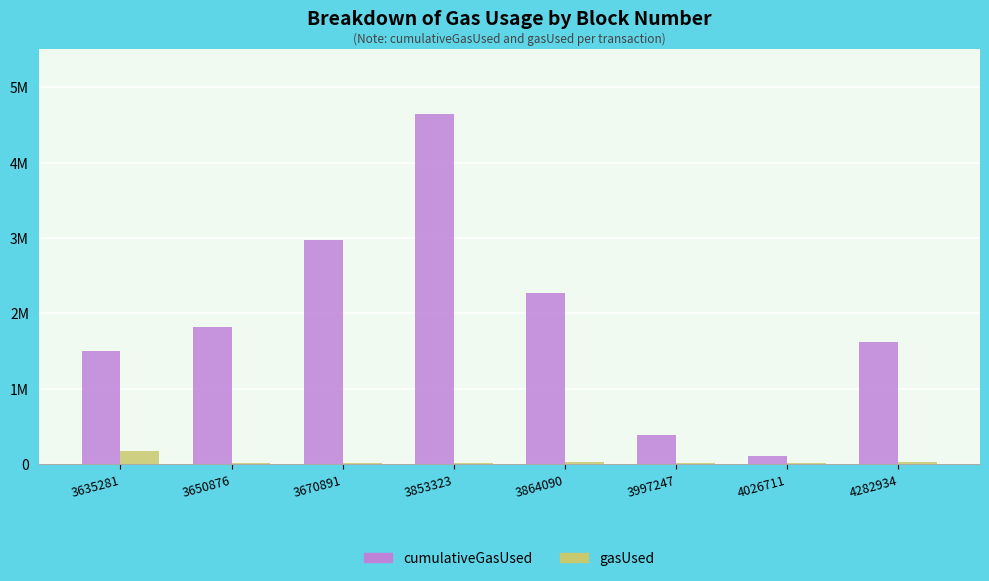

Rank the series by their maximum value, from lowest to highest.

gasUsed, cumulativeGasUsed